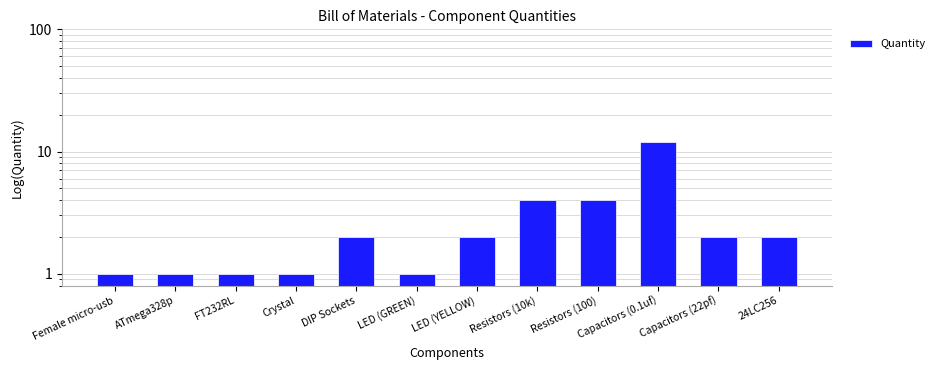

Approximately how many times larger is the value at Crystal compared to Resistors (100)?

0.2